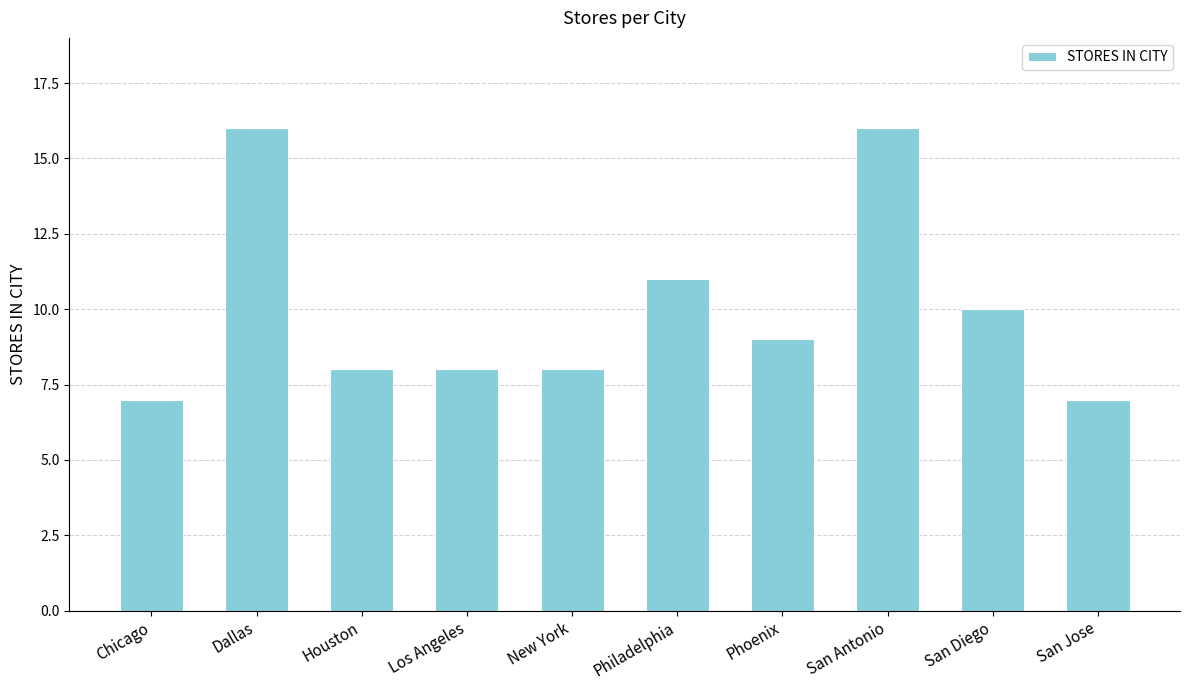

Count the number of data series in this chart.

1